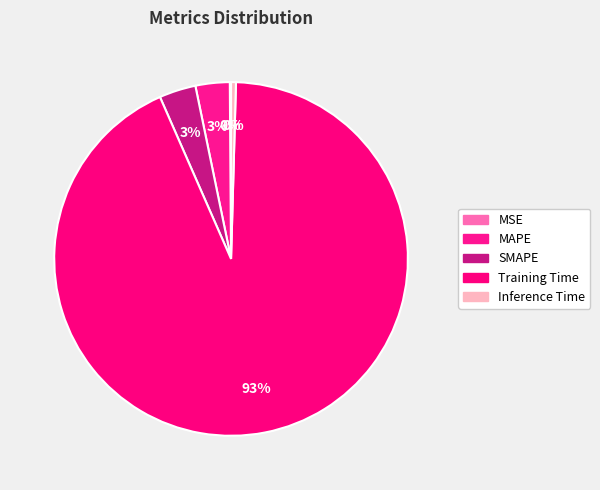

Is it true that MSE is 0% of the pie?

True